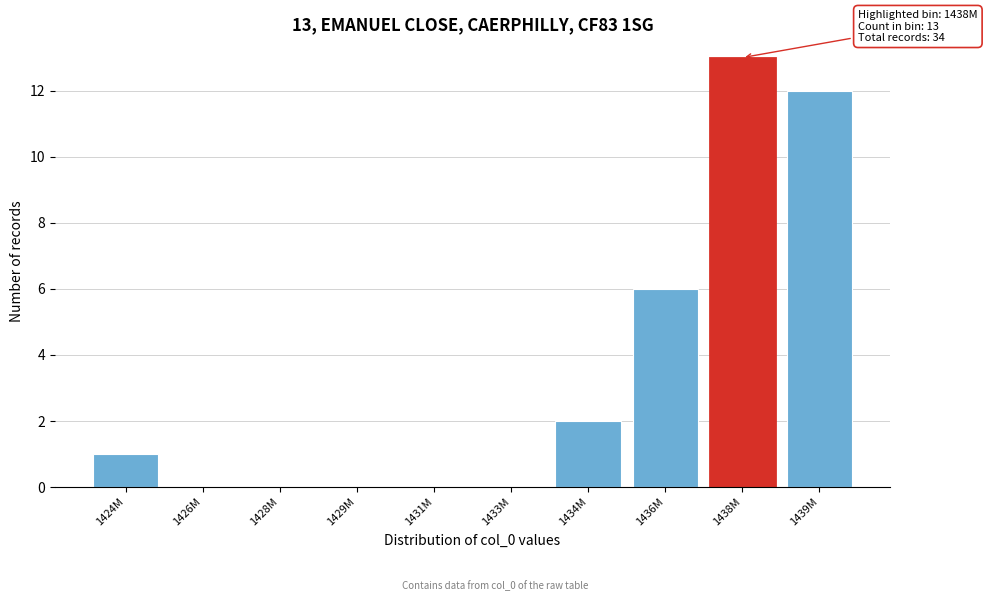

Reading left to right, extract all data points from this chart.

1424M=1	1426M=0	1428M=0	1429M=0	1431M=0	1433M=0	1434M=2	1436M=6	1438M=13	1439M=12